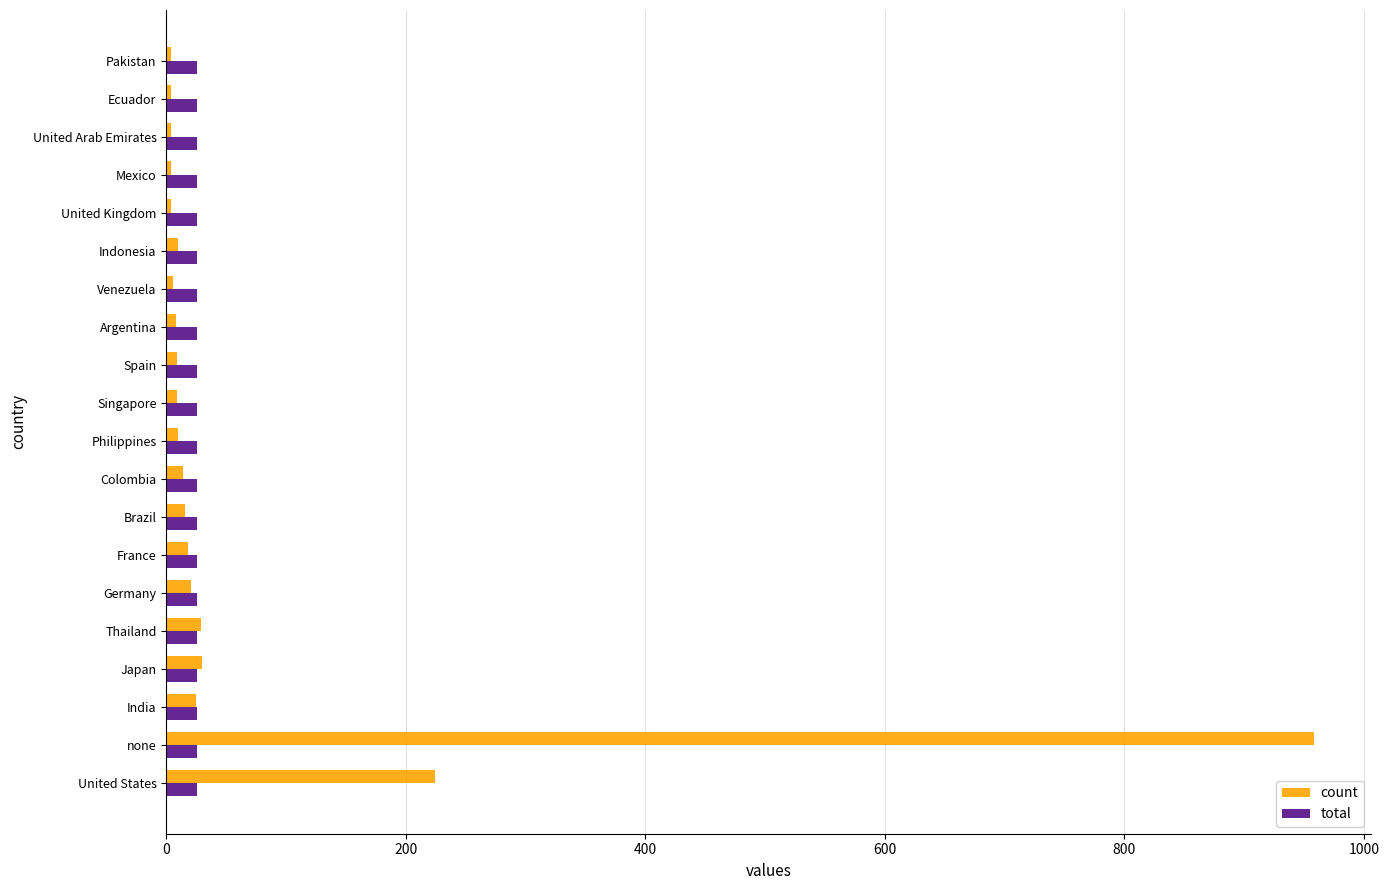

Which category has the highest value across all series?

none